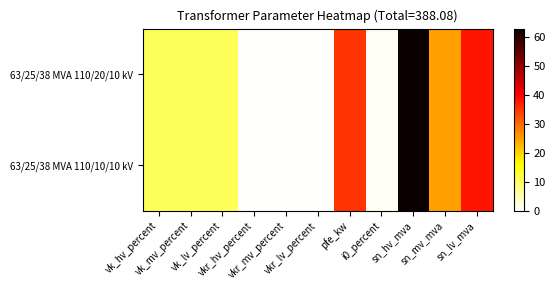

At how many categories does at least one series exceed 17?

4